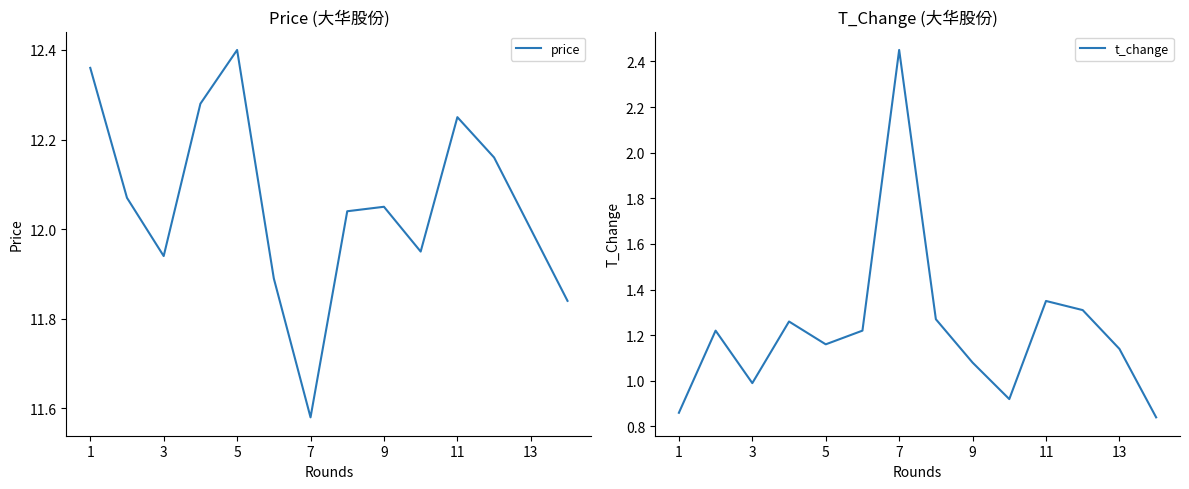

At which category does t_change reach its first local valley?

3